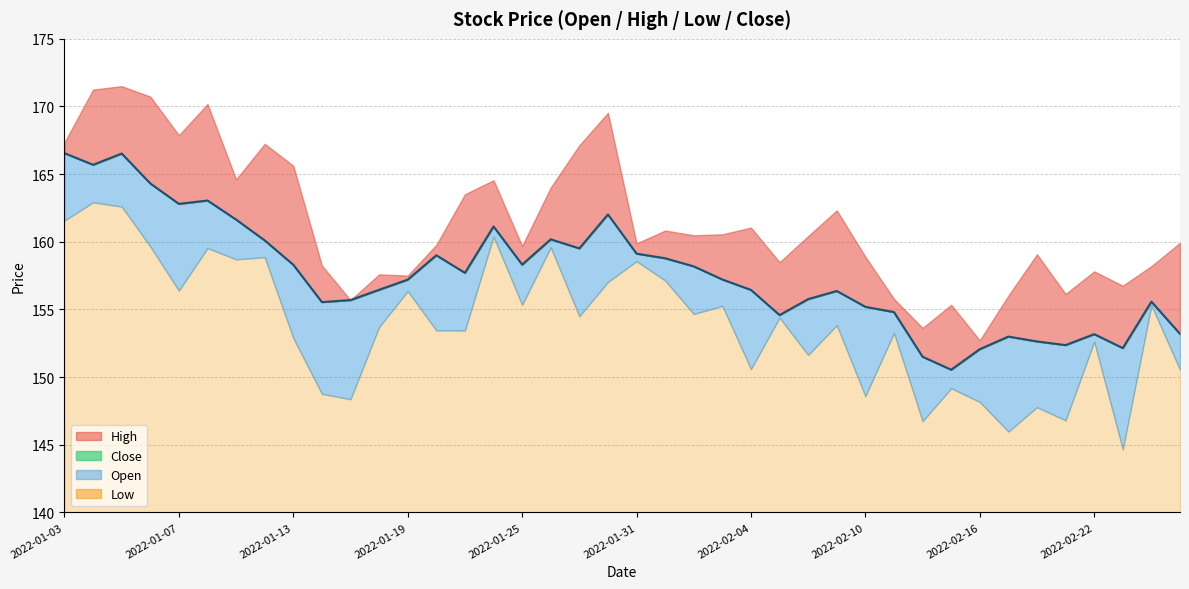

Is it true that Open equals 166.6 at 2022-01-03?

True